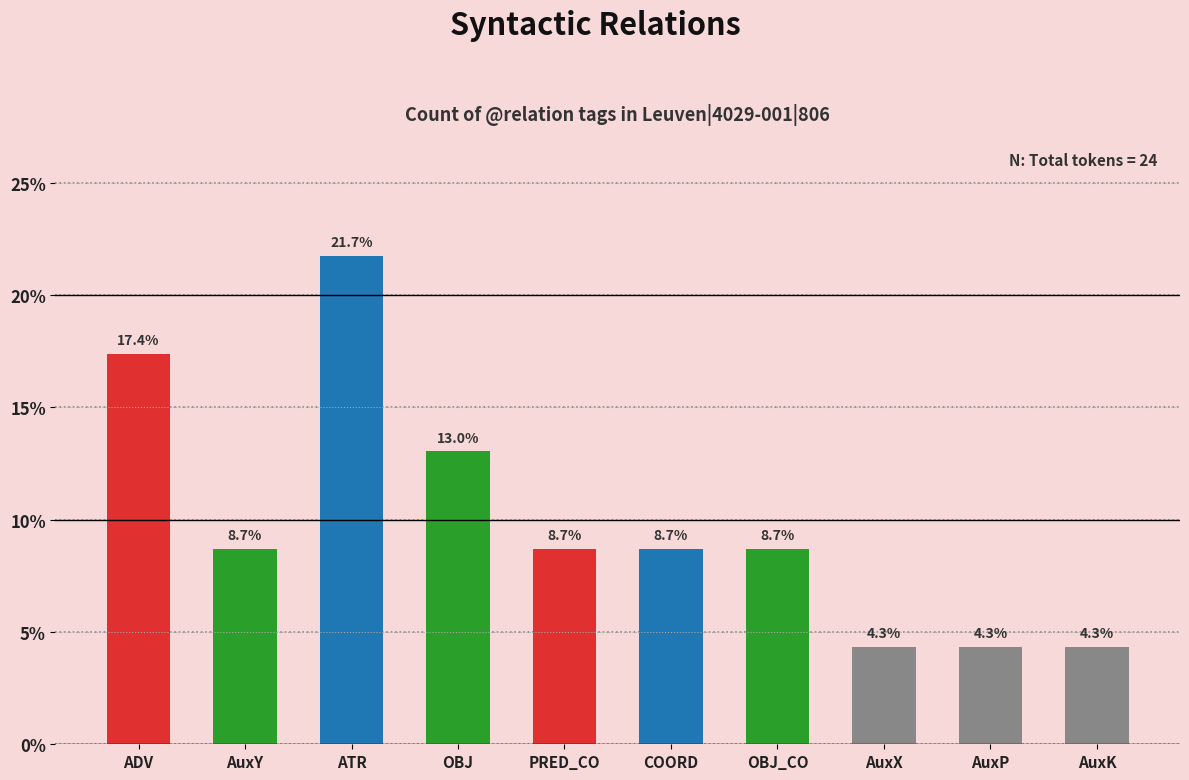

How many bars are there in total?

10